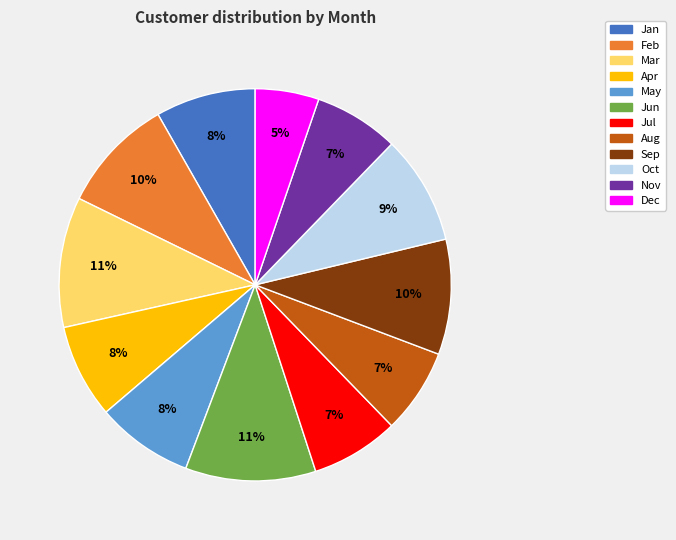

Which slice is the smallest?

Dec